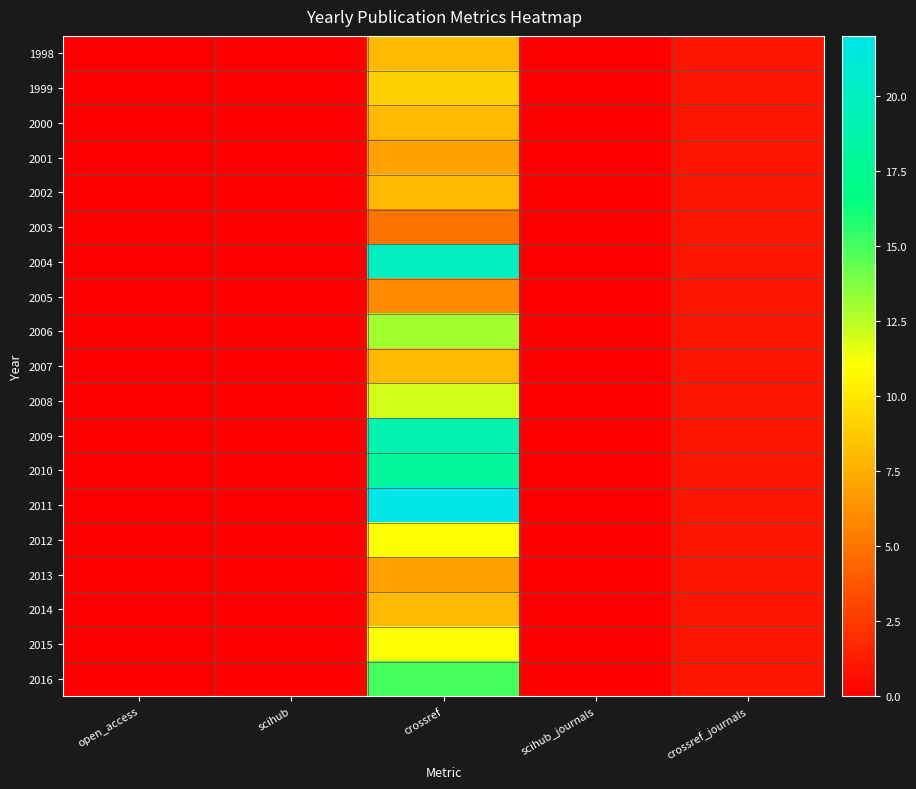

Reading right to left, what are all the values shown in this chart?

1998: crossref_journals=1	scihub_journals=0	crossref=8	scihub=0	open_access=0
1999: crossref_journals=1	scihub_journals=0	crossref=9	scihub=0	open_access=0
2000: crossref_journals=1	scihub_journals=0	crossref=8	scihub=0	open_access=0
2001: crossref_journals=1	scihub_journals=0	crossref=7	scihub=0	open_access=0
2002: crossref_journals=1	scihub_journals=0	crossref=8	scihub=0	open_access=0
2003: crossref_journals=1	scihub_journals=0	crossref=5	scihub=0	open_access=0
2004: crossref_journals=1	scihub_journals=0	crossref=20	scihub=0	open_access=0
2005: crossref_journals=1	scihub_journals=0	crossref=6	scihub=0	open_access=0
2006: crossref_journals=1	scihub_journals=0	crossref=13	scihub=0	open_access=0
2007: crossref_journals=1	scihub_journals=0	crossref=8	scihub=0	open_access=0
2008: crossref_journals=1	scihub_journals=0	crossref=12	scihub=0	open_access=0
2009: crossref_journals=1	scihub_journals=0	crossref=19	scihub=0	open_access=0
2010: crossref_journals=1	scihub_journals=0	crossref=18	scihub=0	open_access=0
2011: crossref_journals=1	scihub_journals=0	crossref=22	scihub=0	open_access=0
2012: crossref_journals=1	scihub_journals=0	crossref=11	scihub=0	open_access=0
2013: crossref_journals=1	scihub_journals=0	crossref=7	scihub=0	open_access=0
2014: crossref_journals=1	scihub_journals=0	crossref=8	scihub=0	open_access=0
2015: crossref_journals=1	scihub_journals=0	crossref=11	scihub=0	open_access=0
2016: crossref_journals=1	scihub_journals=0	crossref=15	scihub=0	open_access=0